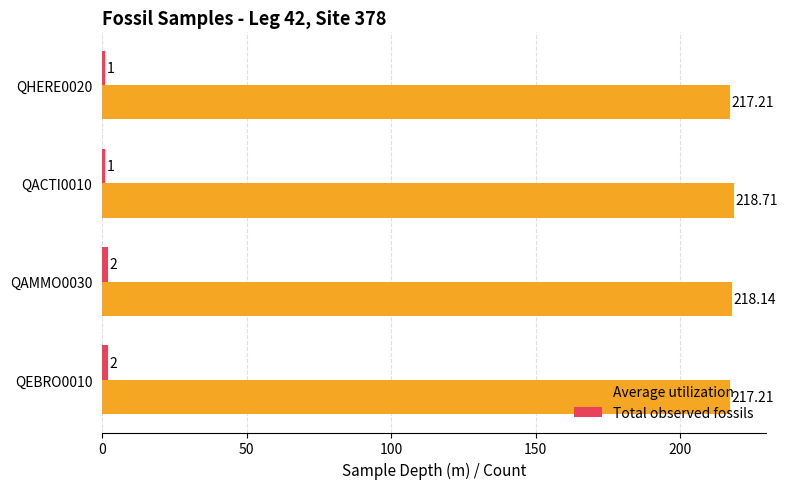

Which series has the largest total across all categories?

Average utilization